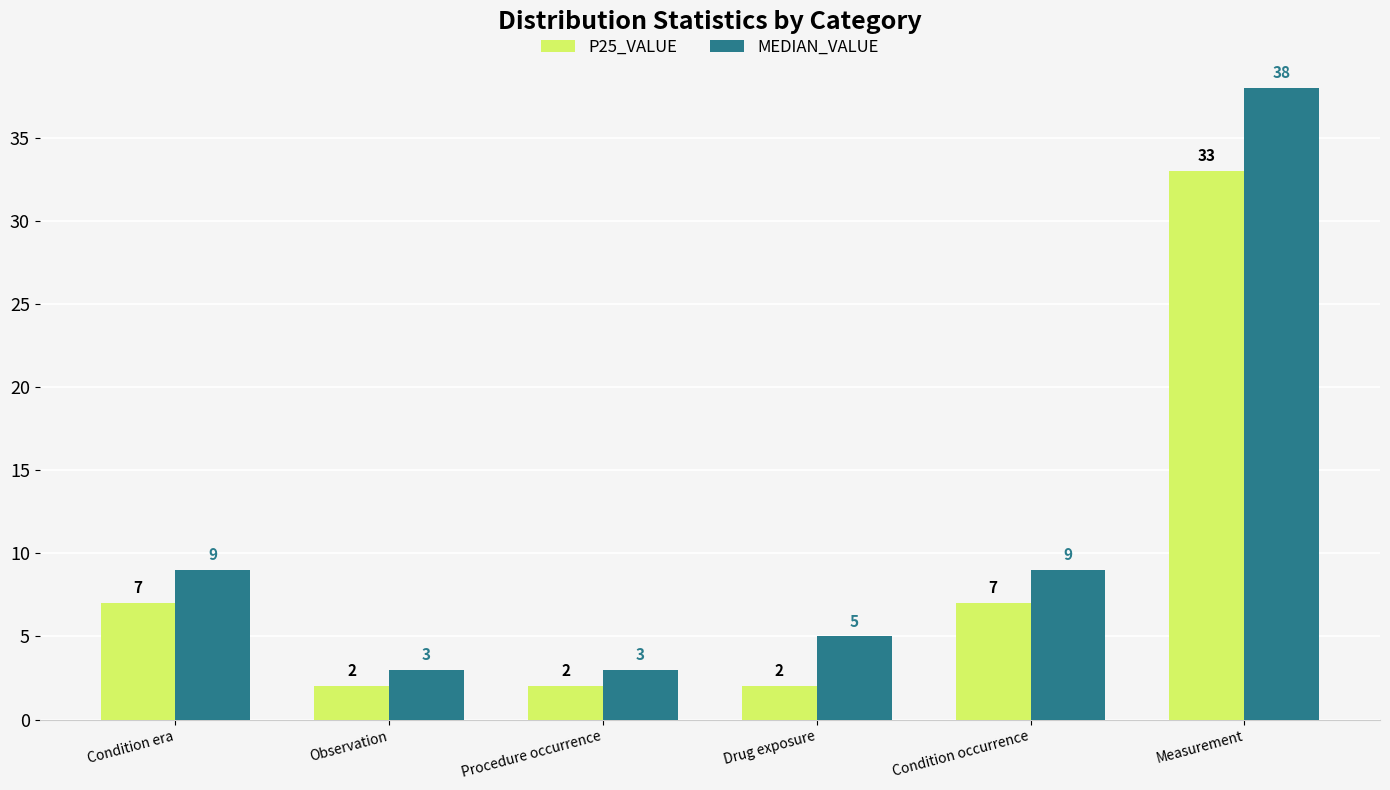

The MEDIAN_VALUE series shows 1 at Procedure occurrence. True or false?

False